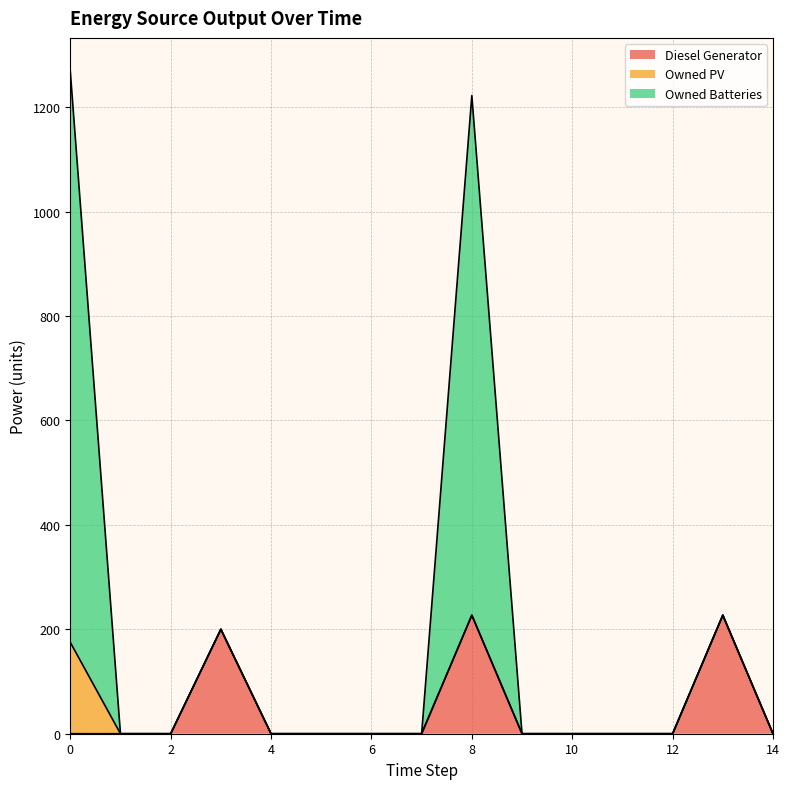

Between 14 and 0, which is larger?

14